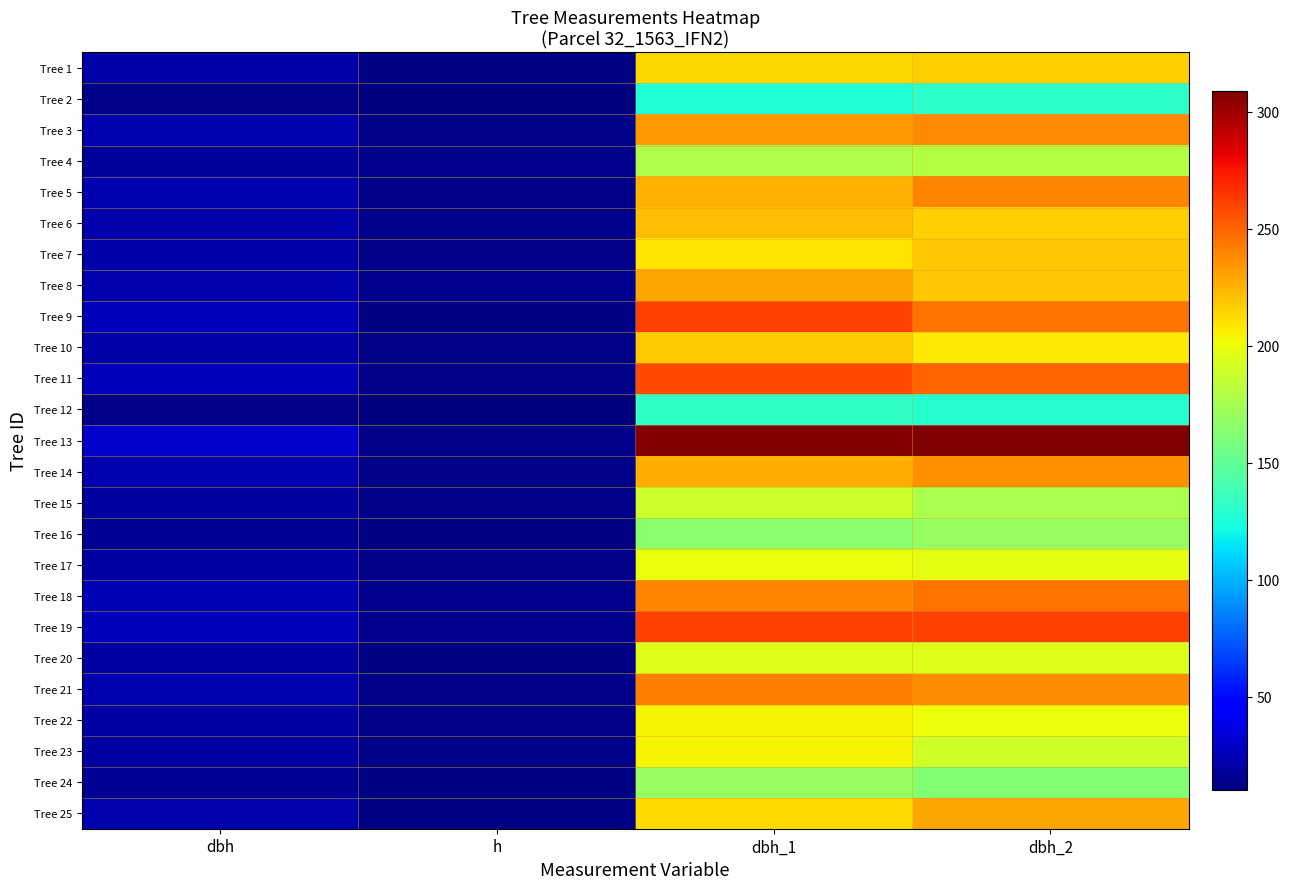

Which series has the largest total across all categories?

Tree 13